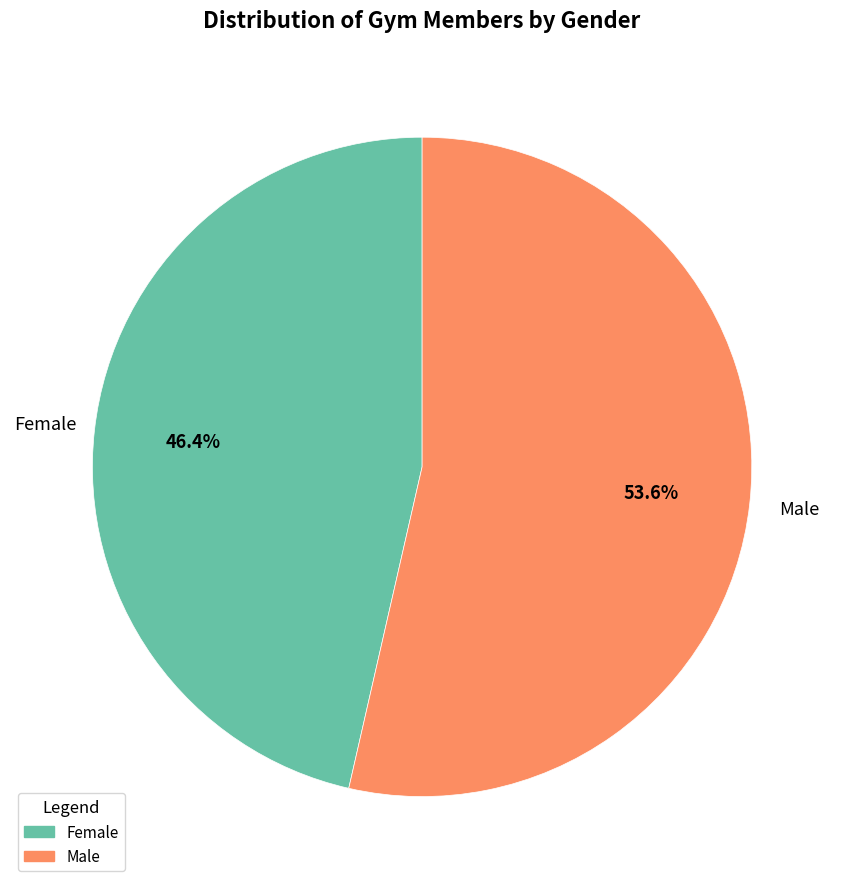

Which slice represents more than half of the pie?

Male